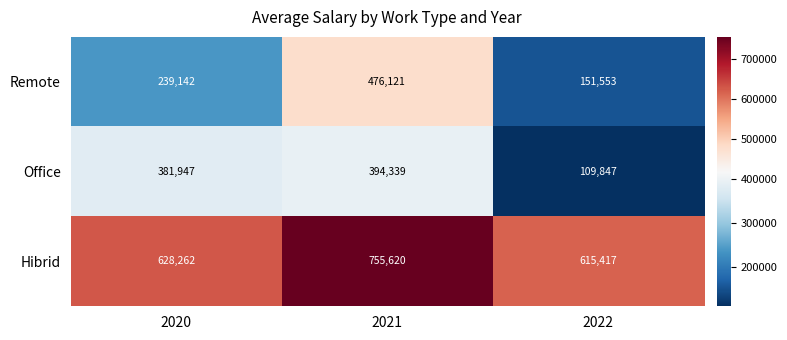

Where is Remote nearest to the value 313837?

2020